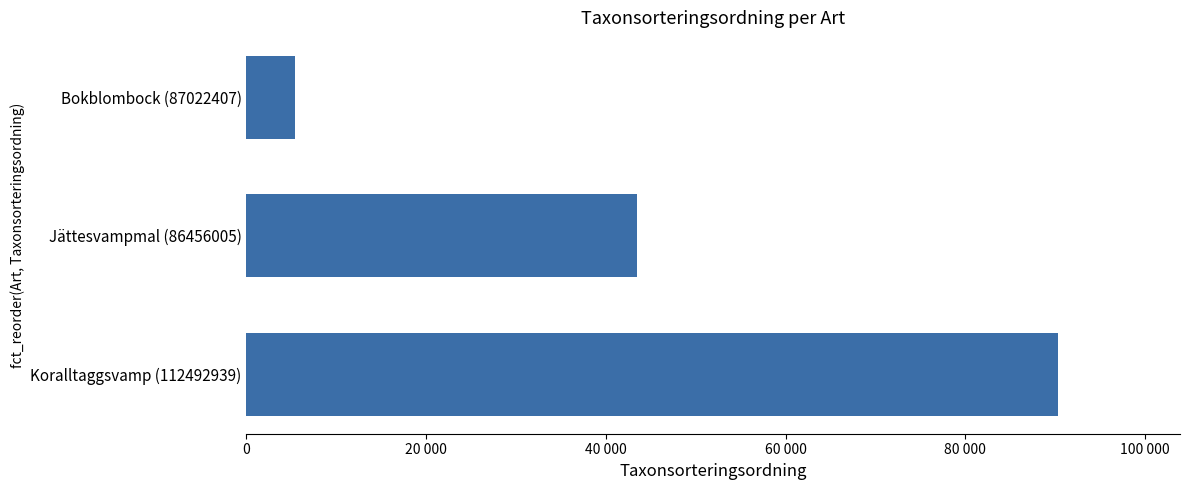

Does the chart contain any negative values?

No